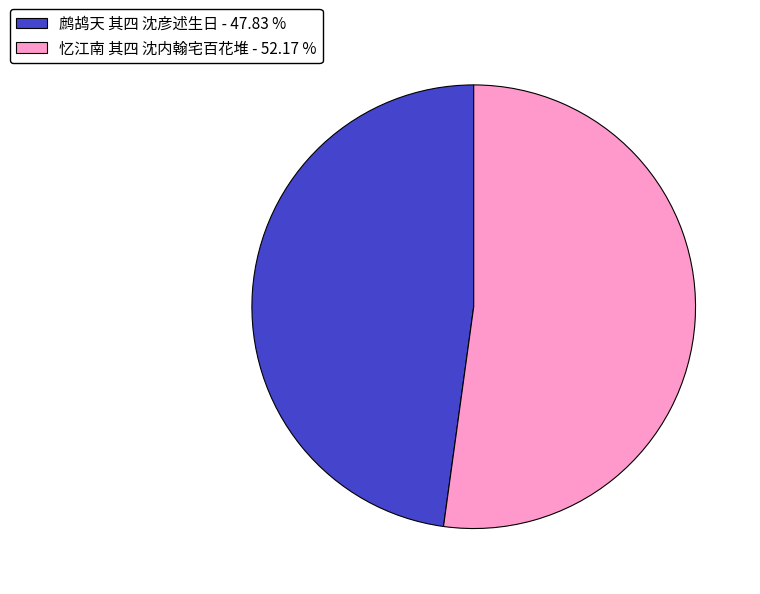

True or false: 鹧鸪天 其四 沈彦述生日 accounts for 48% of the total.

True